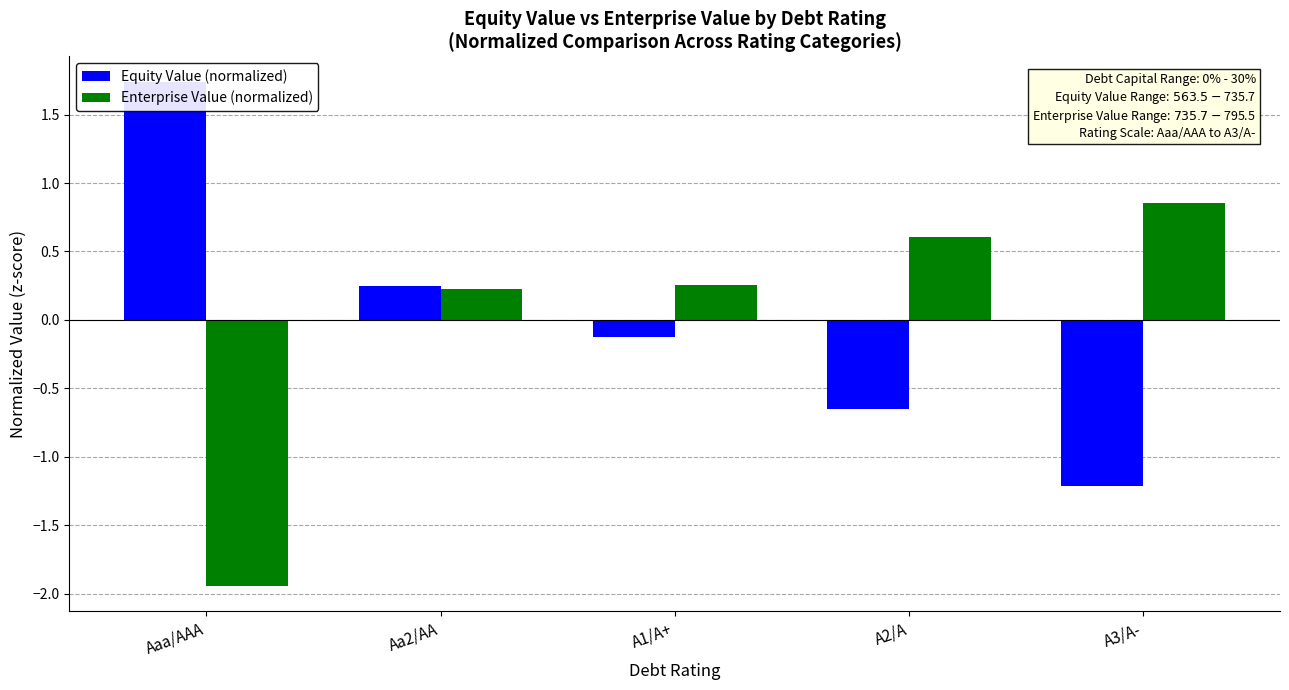

How many bars are there in each group?

2